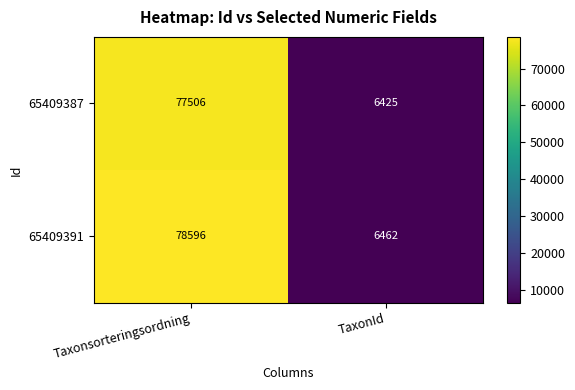

Reading left to right, transcribe all the data shown in this chart.

65409387: 77506	6425
65409391: 78596	6462